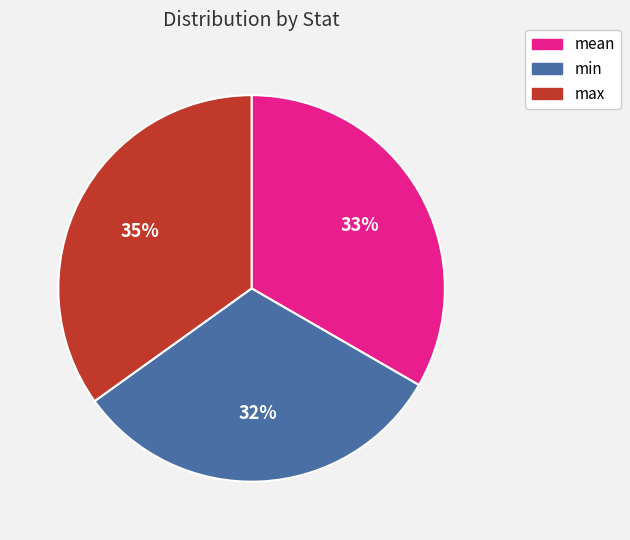

Combined, do max and min account for over 50%?

Yes